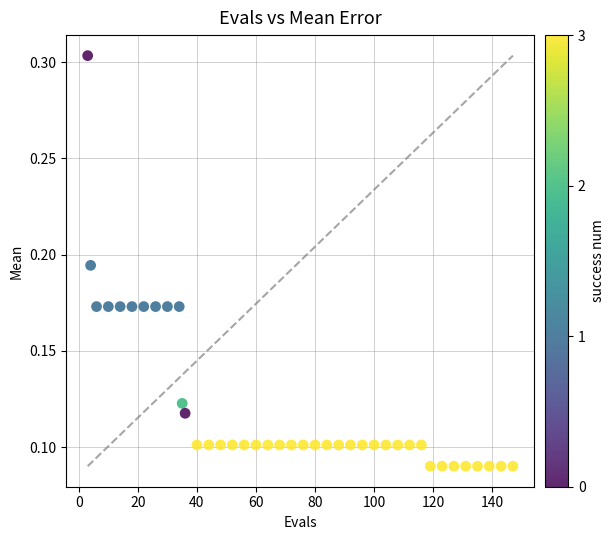

What is the range of X values (max minus min)?

144.0